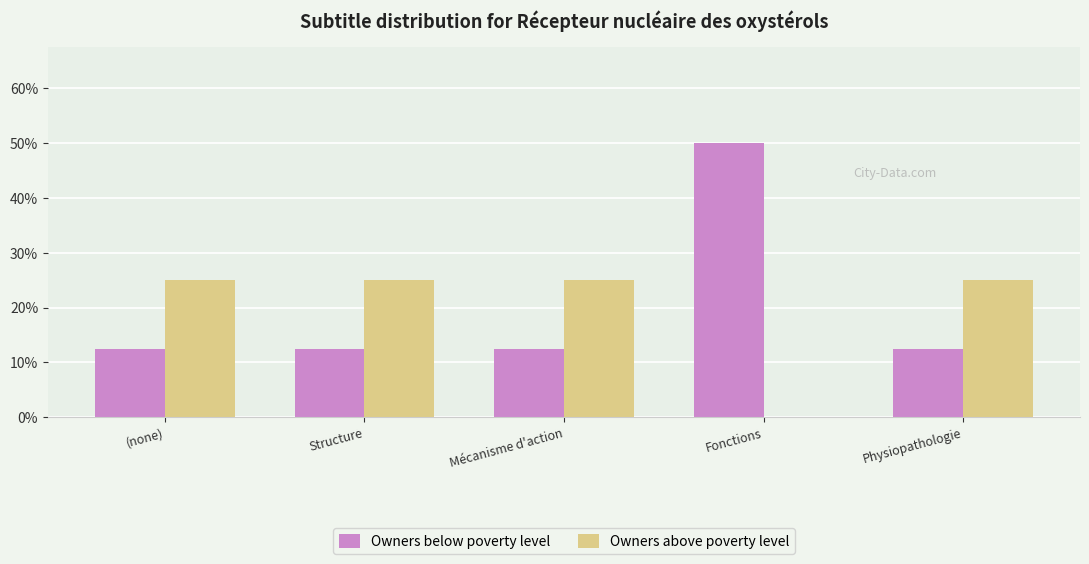

What is the total value across all series at Physiopathologie?

37.5